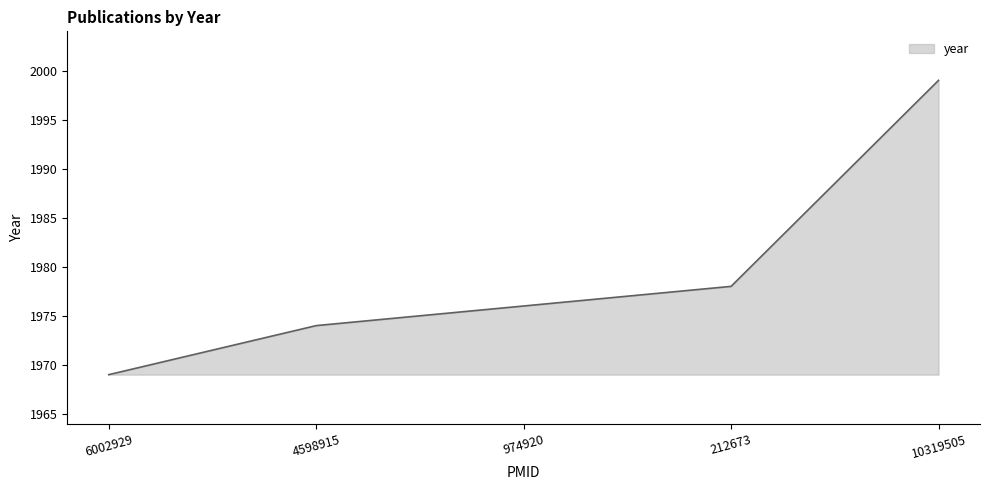

Does the chart display data point markers on the line(s)?

No